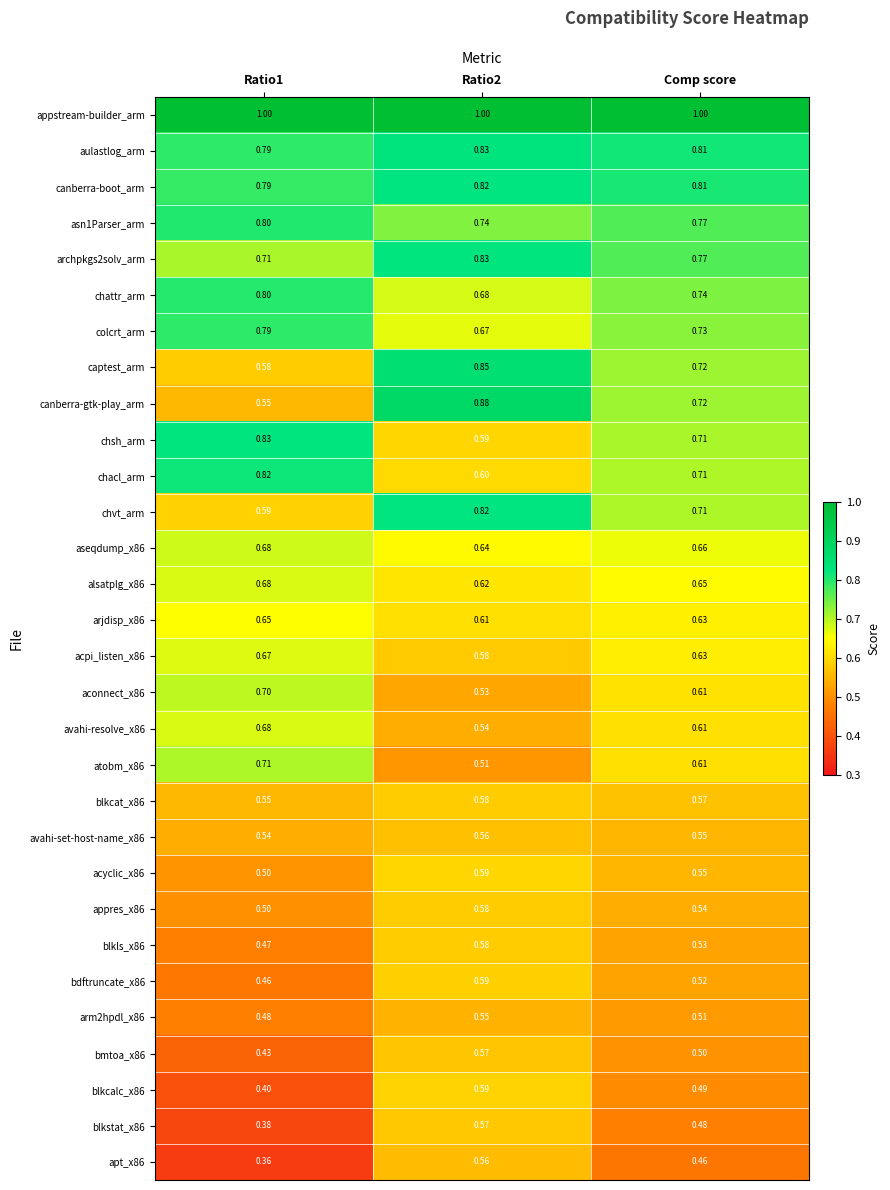

How many categories are shown in the chart?

3